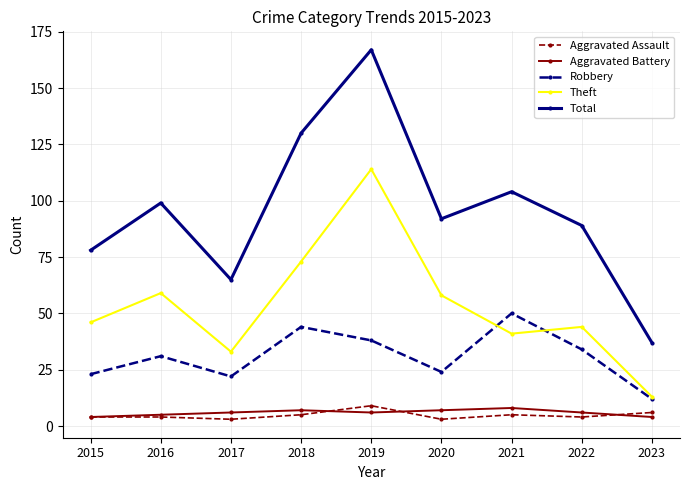

What are all the series names shown in the legend?

Aggravated Assault, Aggravated Battery, Robbery, Theft, Total